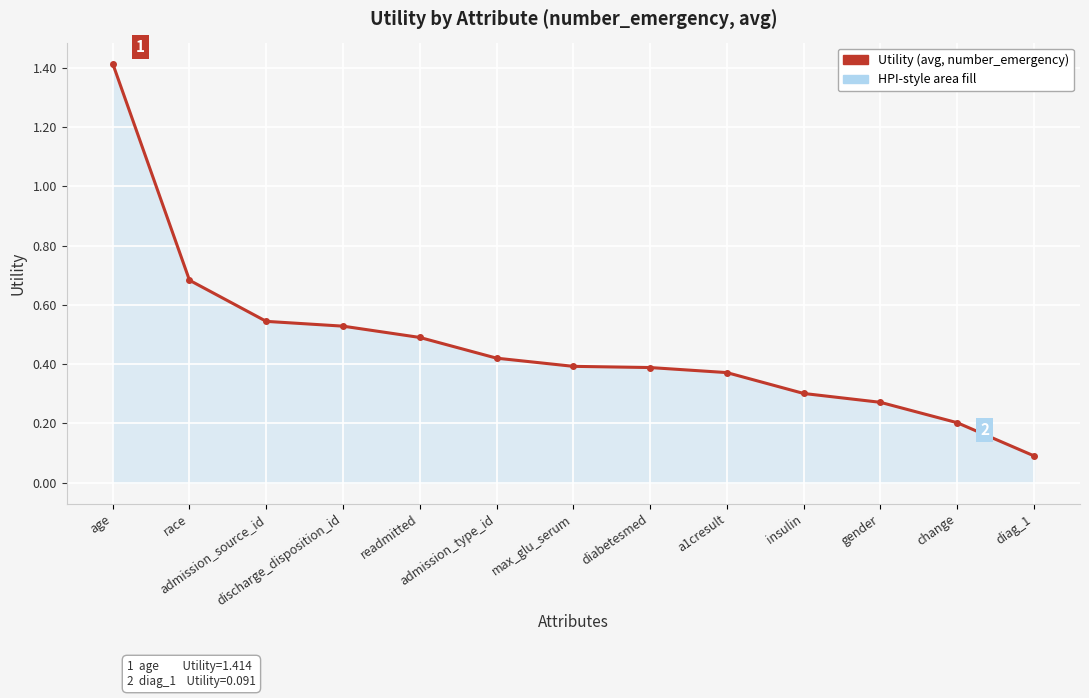

What is the greatest value displayed?

1.4